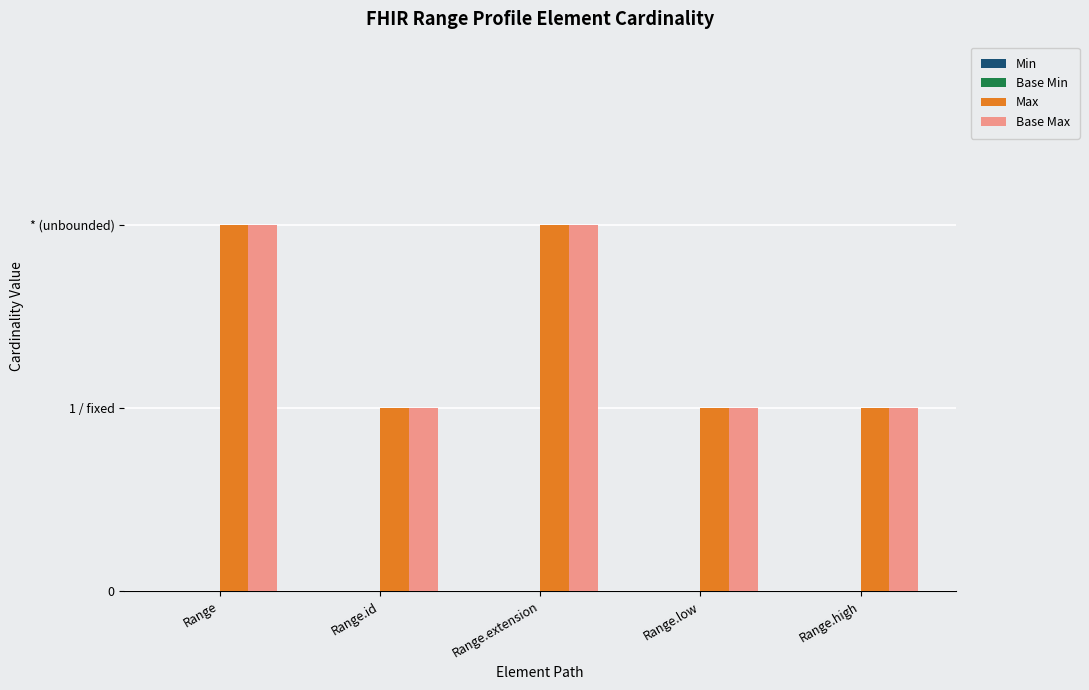

Are the bars grouped side by side (vs. stacked)?

Yes